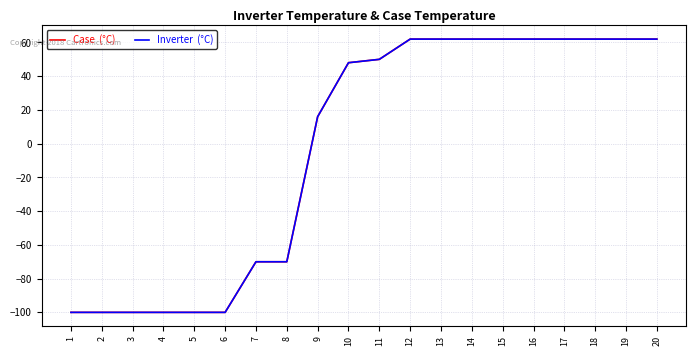

Is this an area chart (filled region under the line)?

No